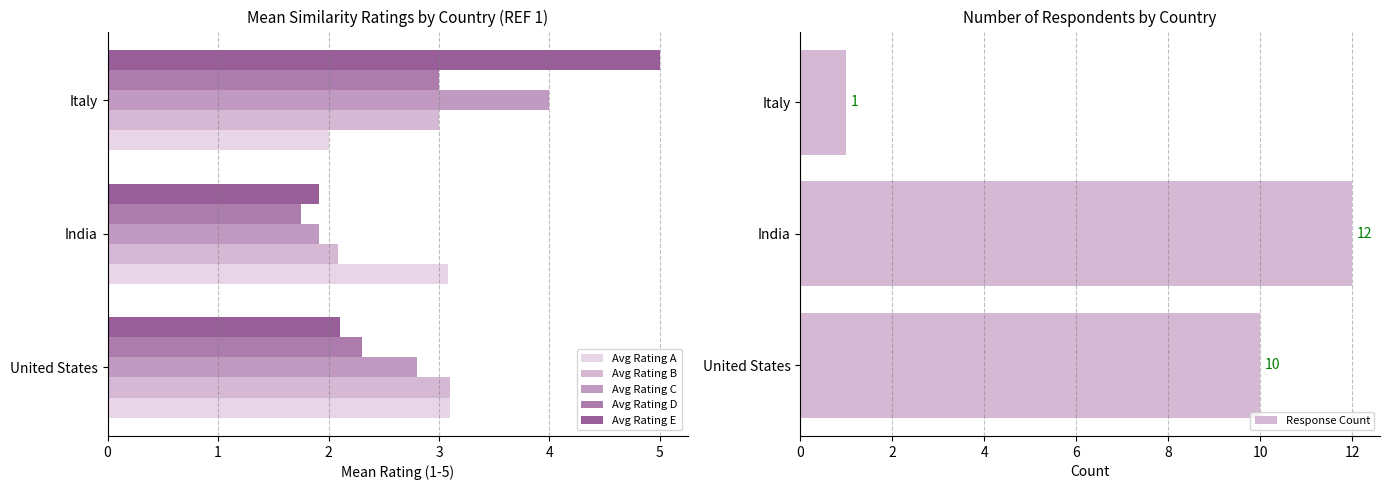

What is the average value of the Response Count series?

7.7